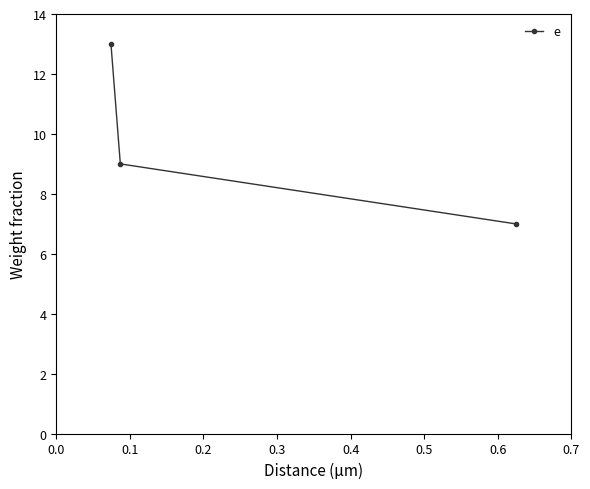

What is the greatest value displayed?

13